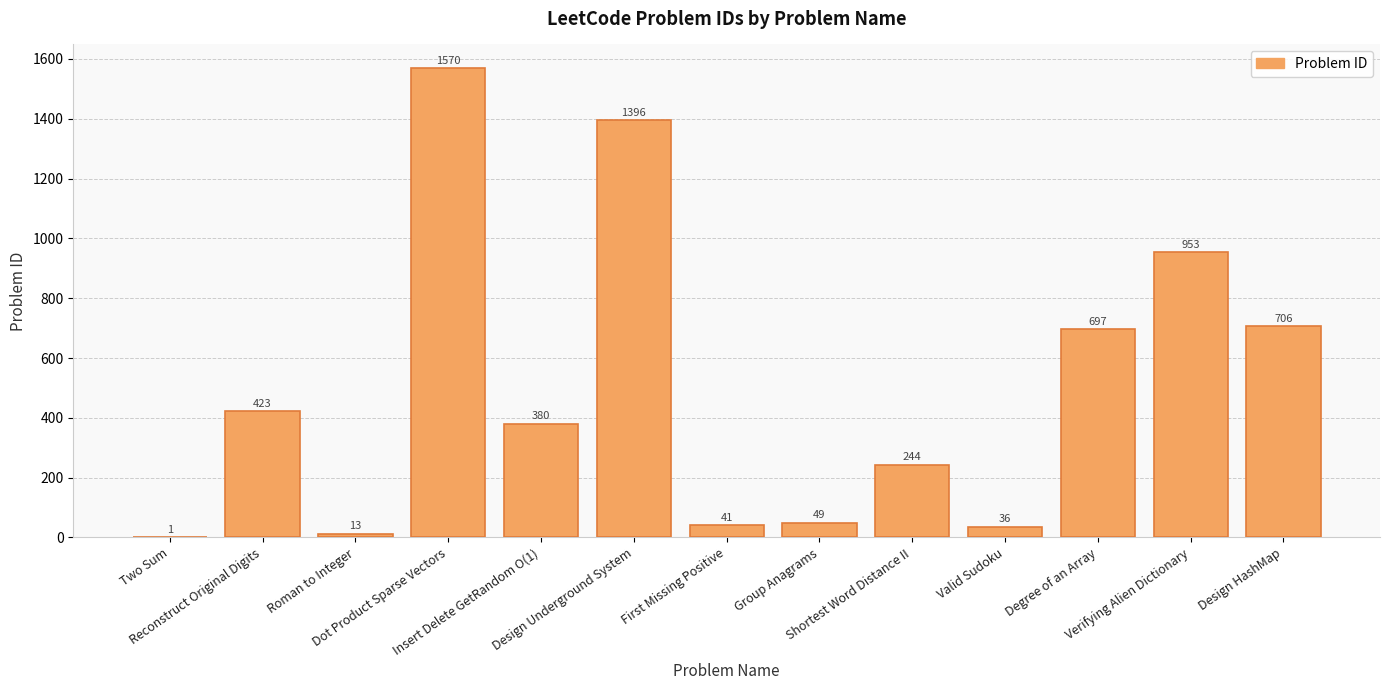

What is the maximum value shown in the chart?

1570